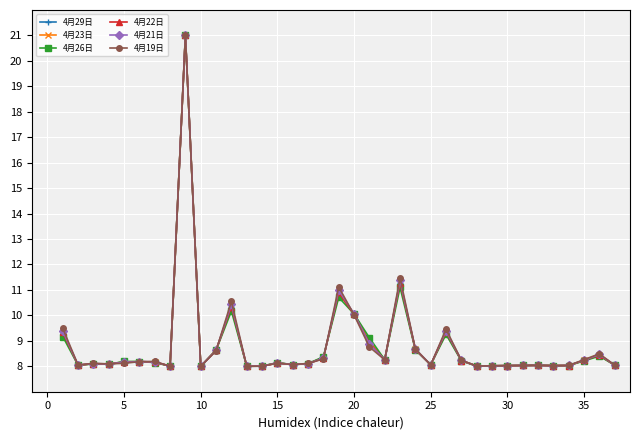

Is this an area chart (filled region under the line)?

No